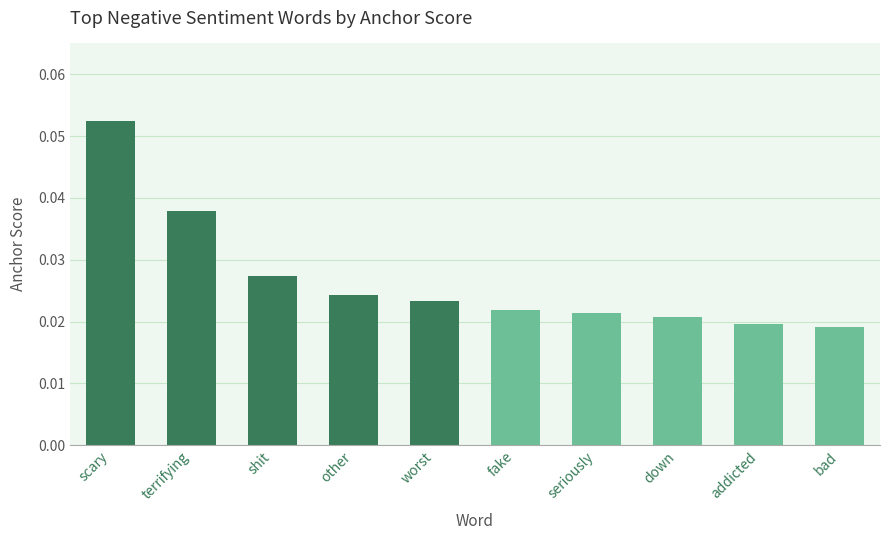

What is the label of the 1st bar from the right?

bad